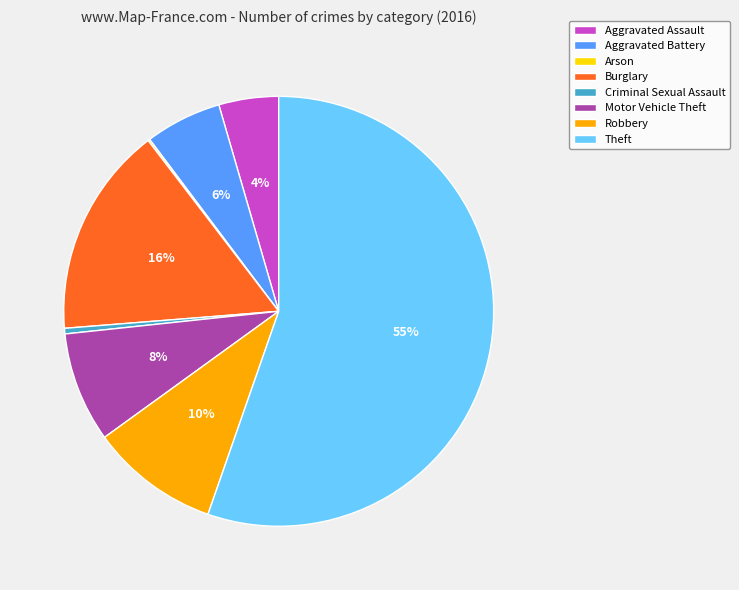

Combined, do Aggravated Battery and Burglary account for over 50%?

No